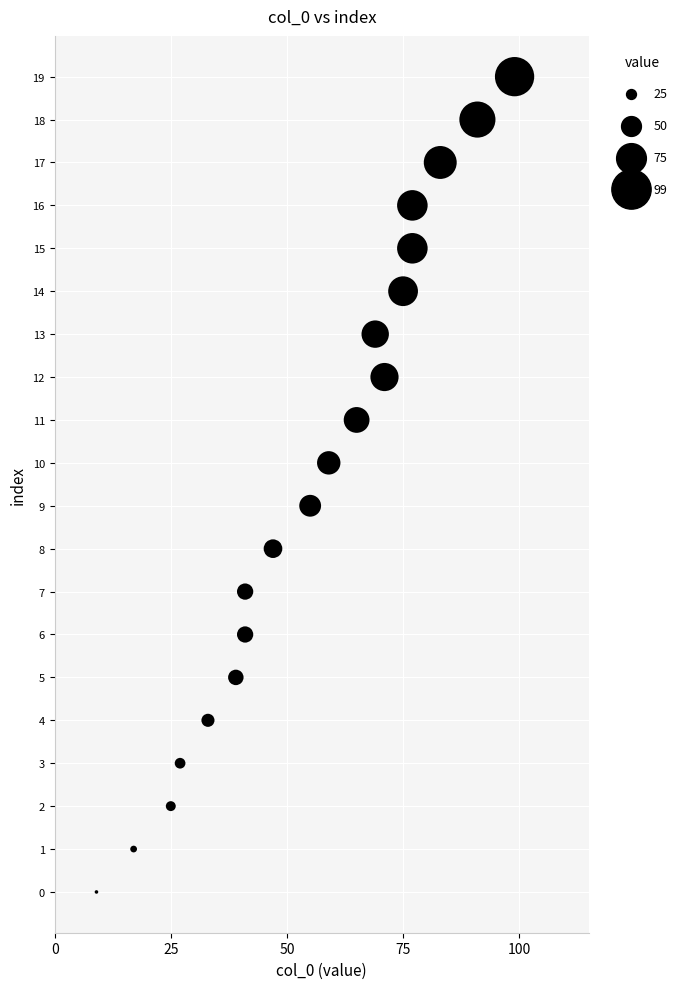

What is the range of X values (max minus min)?

90